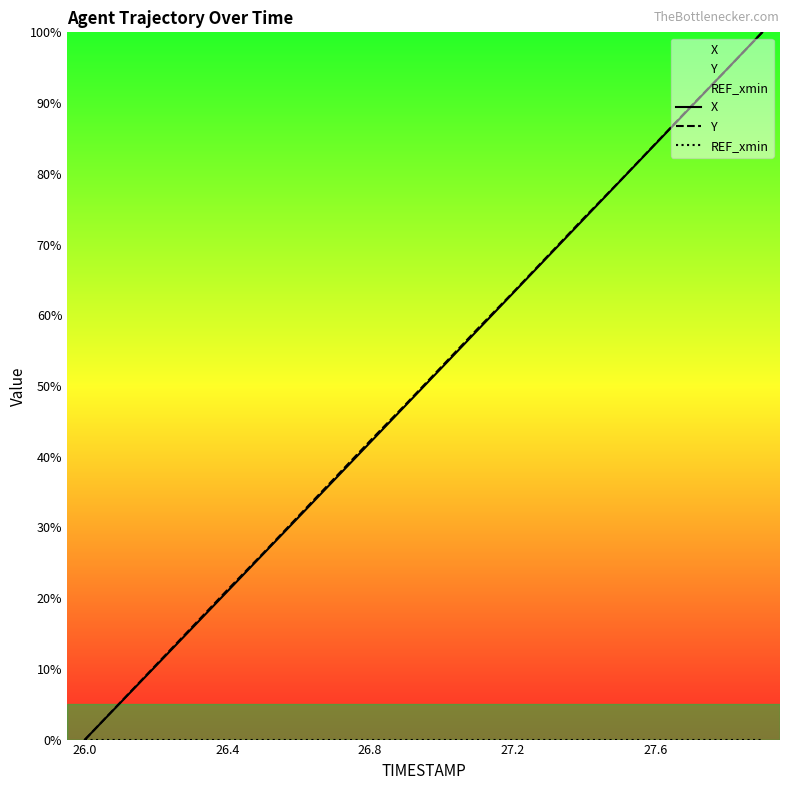

True or false: X has a value of 21.0 at 26.4.

True